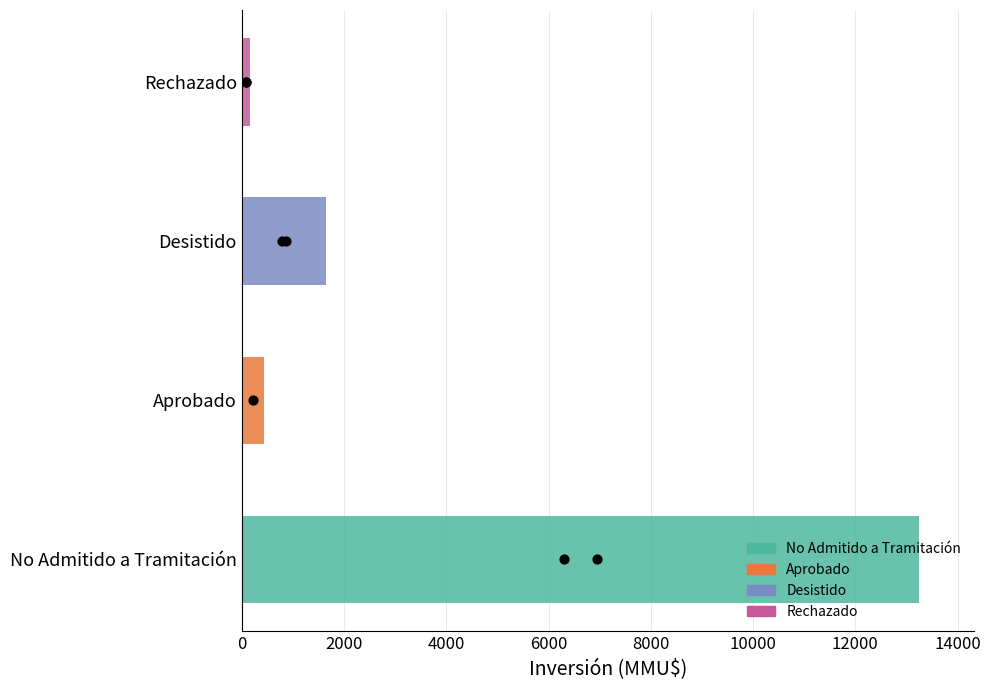

Between No Admitido a Tramitación and Aprobado, which is larger?

No Admitido a Tramitación